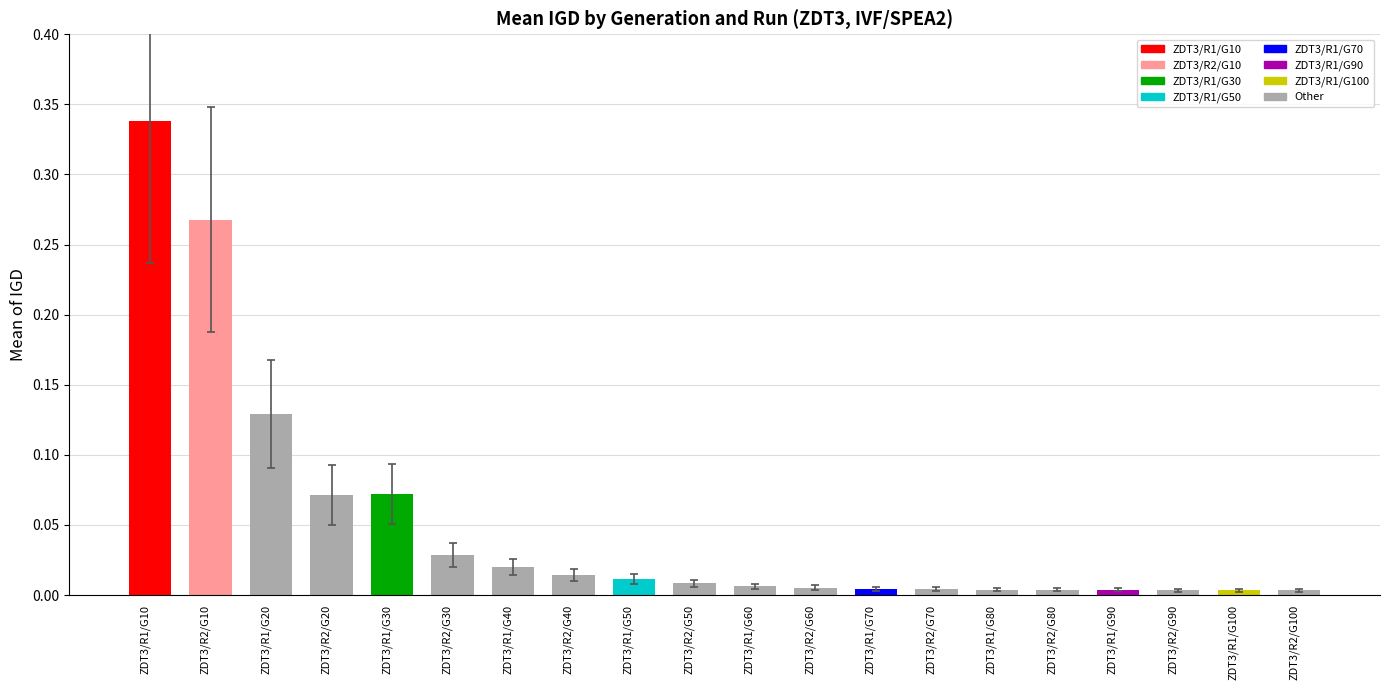

What is the sum of all values?

1.0